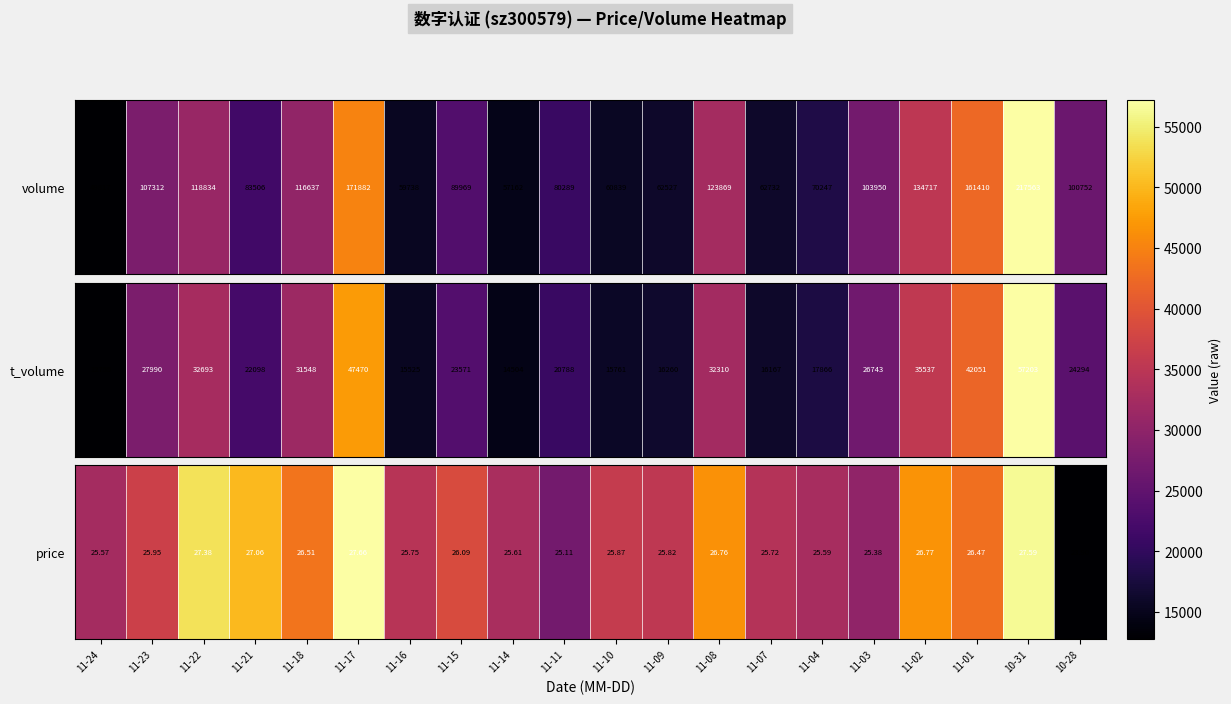

Approximately how many times larger is the value at 11-23 compared to 11-24?

1.0